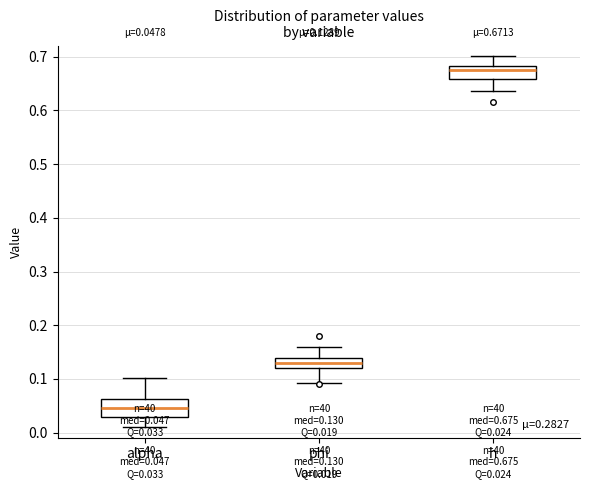

Which box has the highest median line?

h